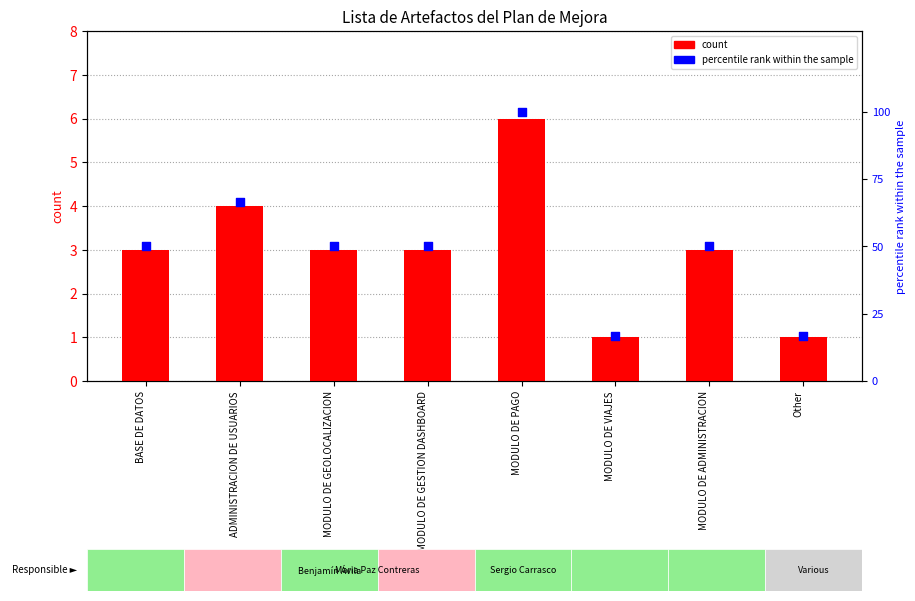

At how many categories does at least one series exceed 47?

6